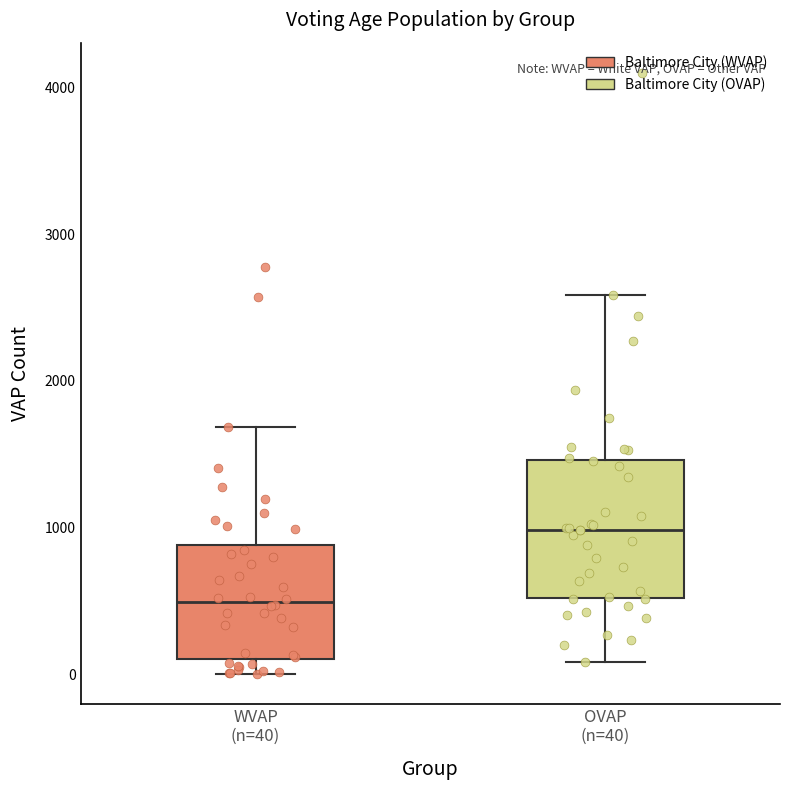

Which box has the lowest median line?

WVAP (n=40)